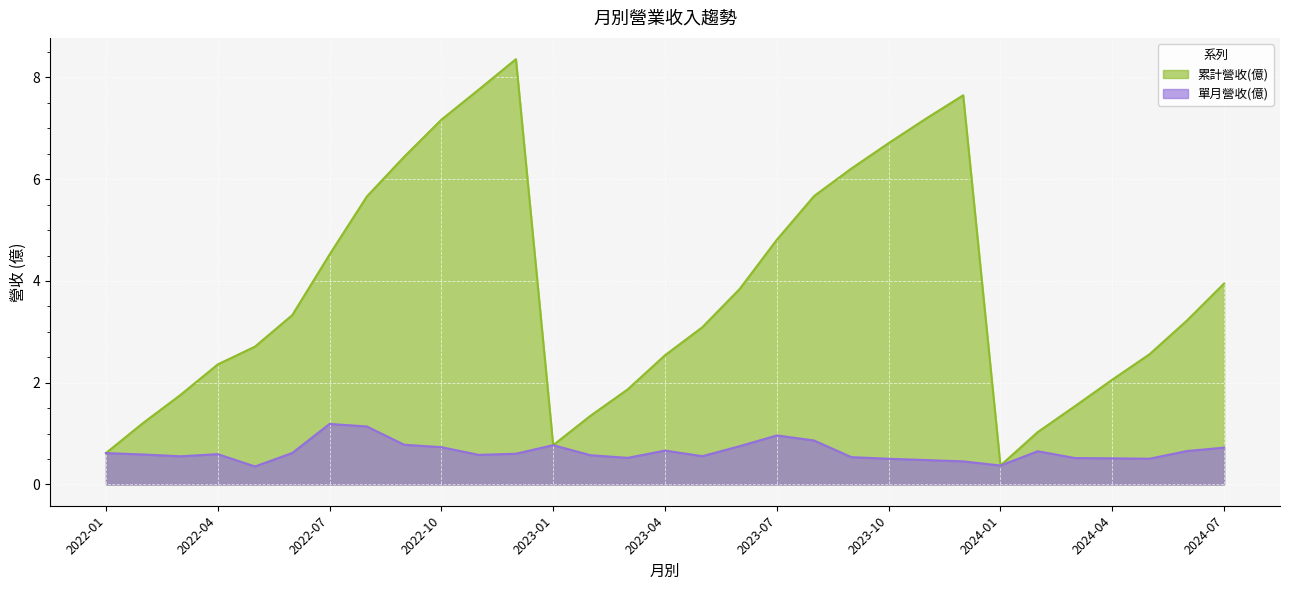

At which category is the sum across all series the highest?

2022-12